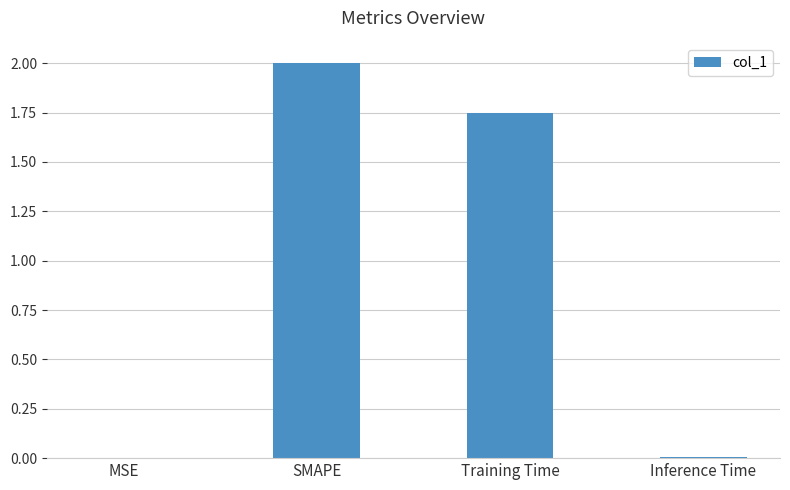

What is the sum of the values at SMAPE and Inference Time?

2.0